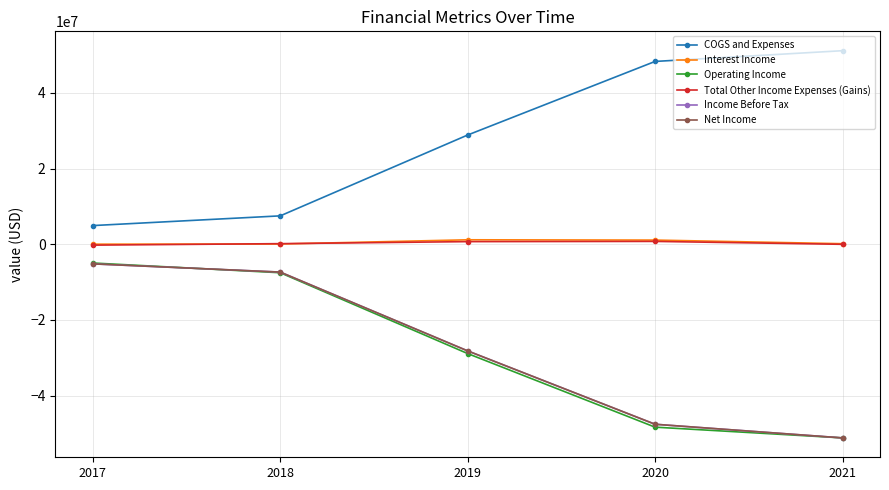

Does the chart have visible grid lines?

Yes